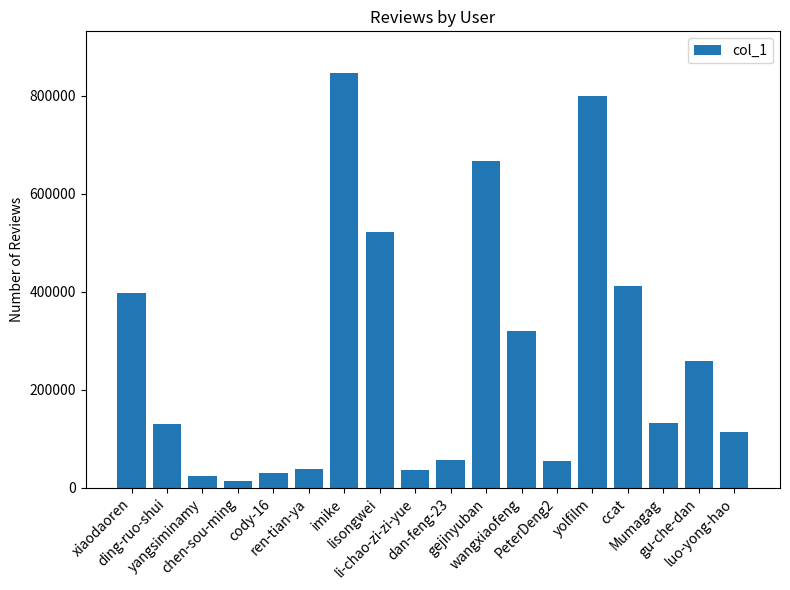

What is the sum of all values?

4855279